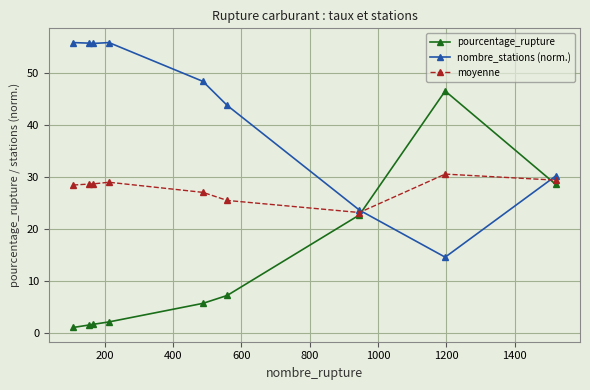

What is the greatest value displayed?

55.9